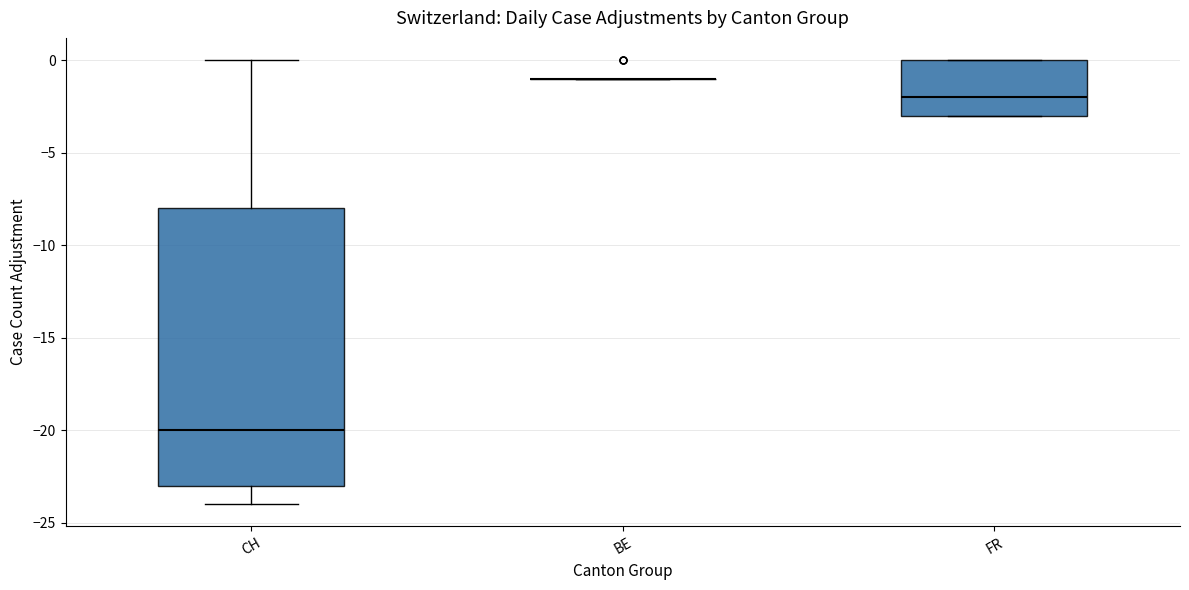

Reading left to right, transcribe this box plot: for each box, give where its median line is, the range the box spans, and where its two whiskers end, as read against the y-axis. The values are not printed on the chart, so give them approximately, as read against the axis.

CH: median -20, box -23 to -8, whiskers -24 to 0
BE: box collapsed to a line at -1, whiskers -1 to -1
FR: median -2, box -3 to 0, whiskers -3 to 0